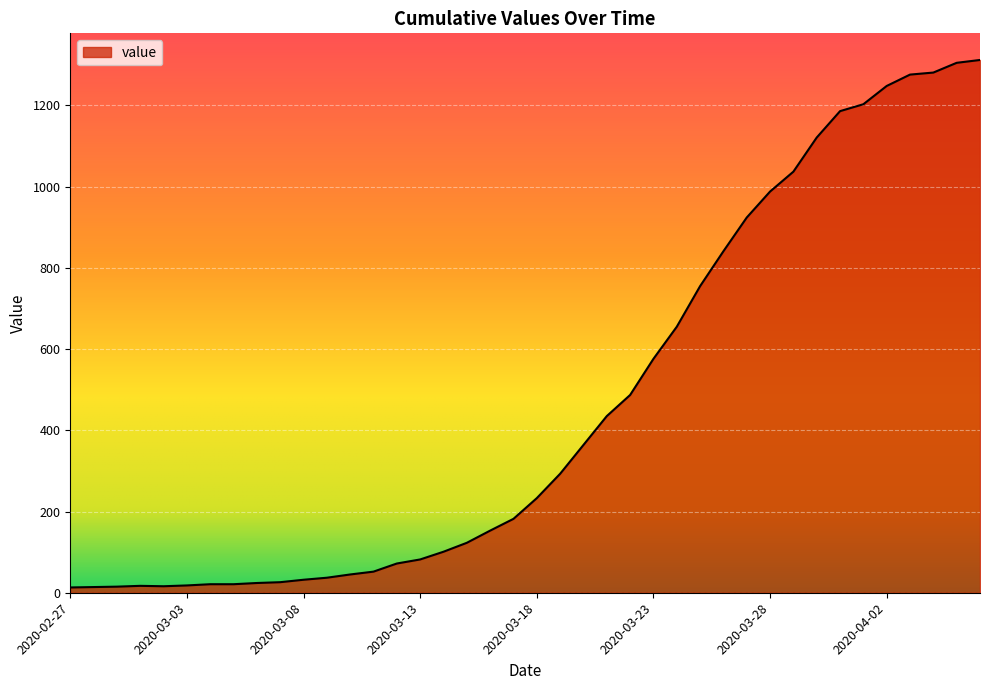

Does the chart display data point markers on the line(s)?

No